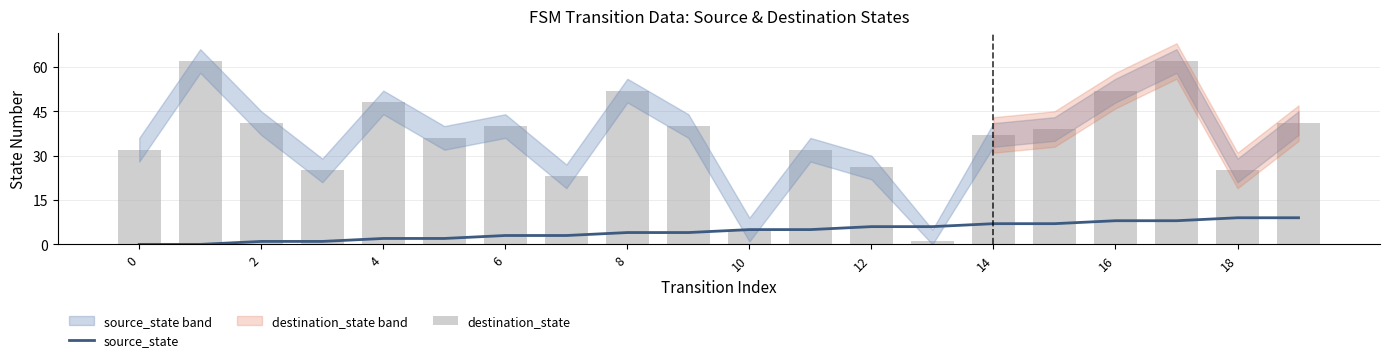

What is the maximum value shown in the chart?

62